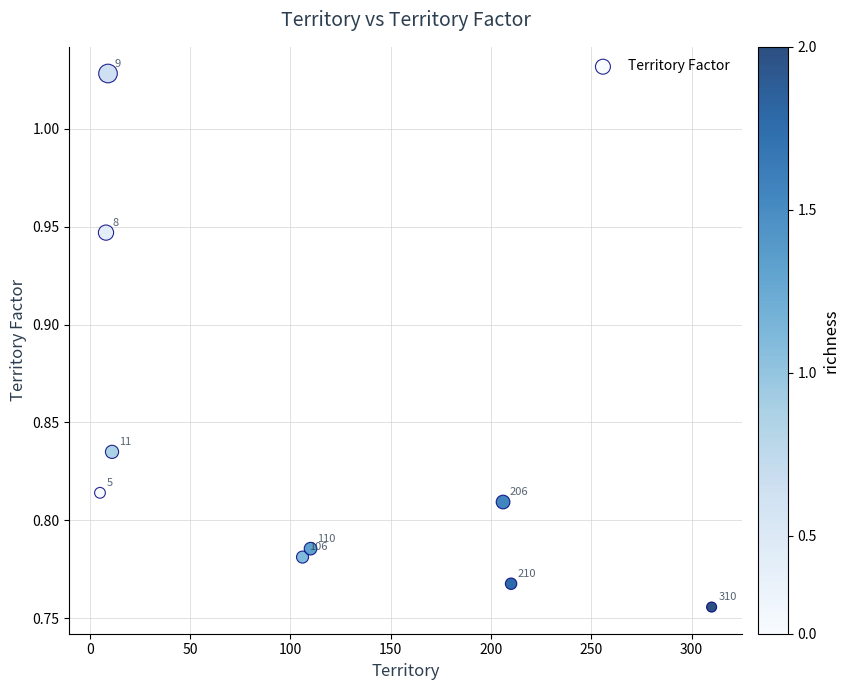

What is the range of X values (max minus min)?

305.0